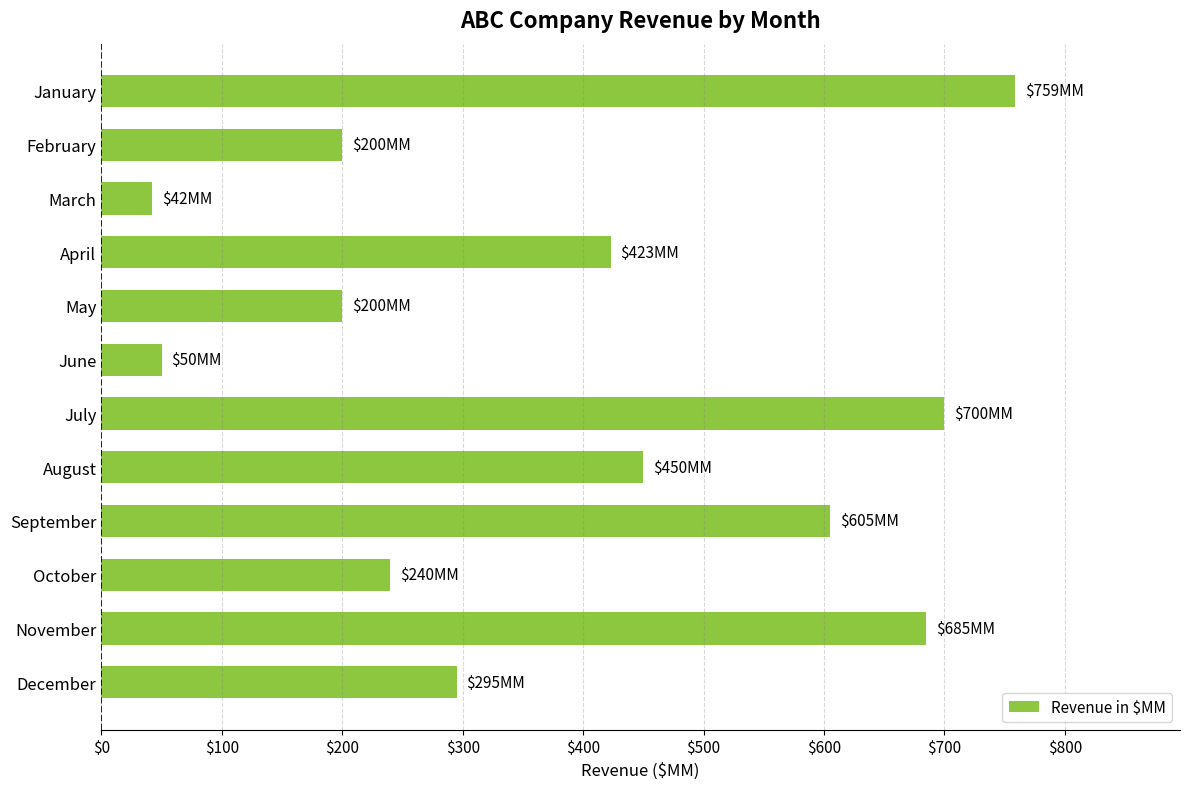

What is the value of the 2nd bar from the top?

200